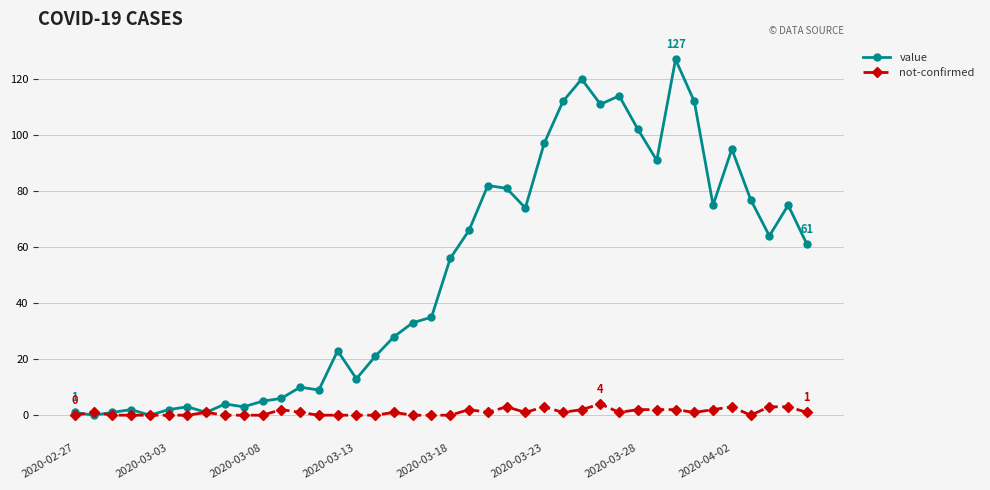

True or false: value has more than 1 points higher than both neighbors.

True